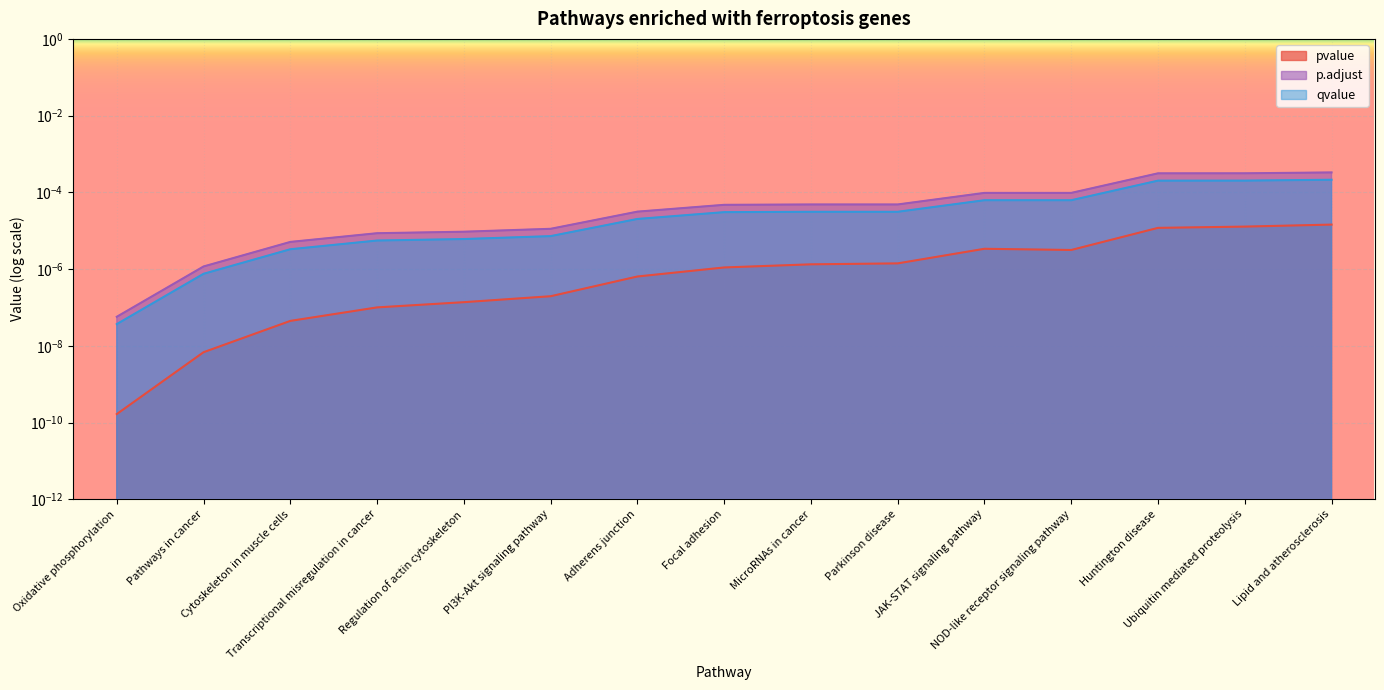

At which label does qvalue reach its minimum?

Oxidative phosphorylation